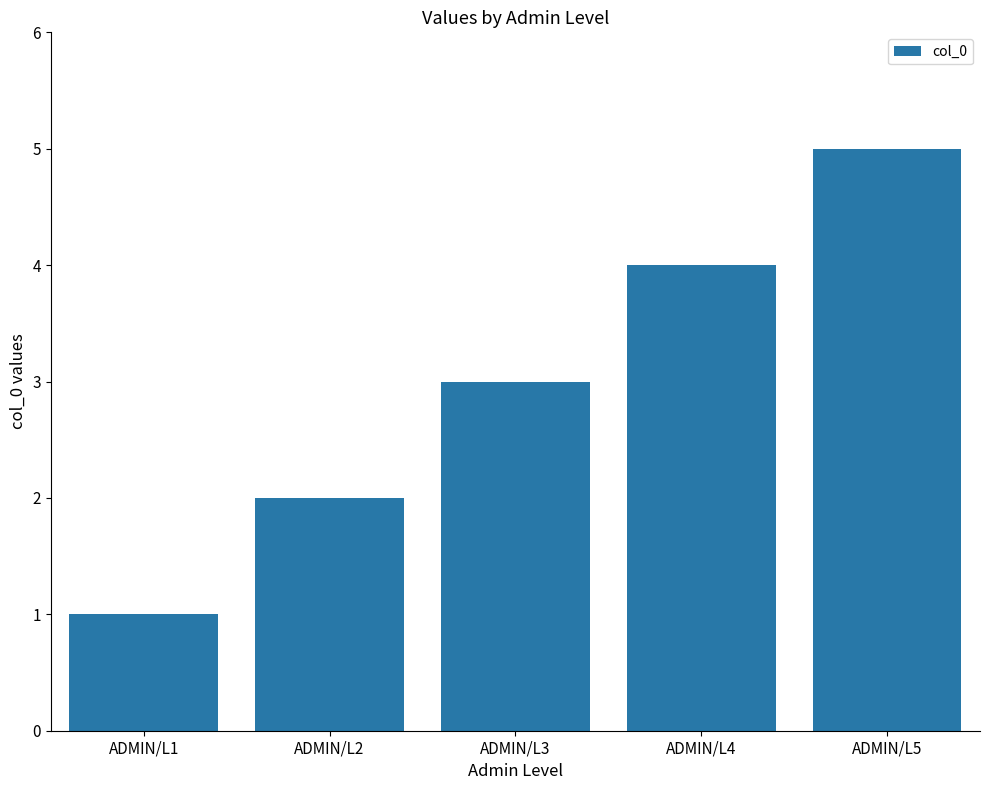

Which category has the highest value across all series?

ADMIN/L5